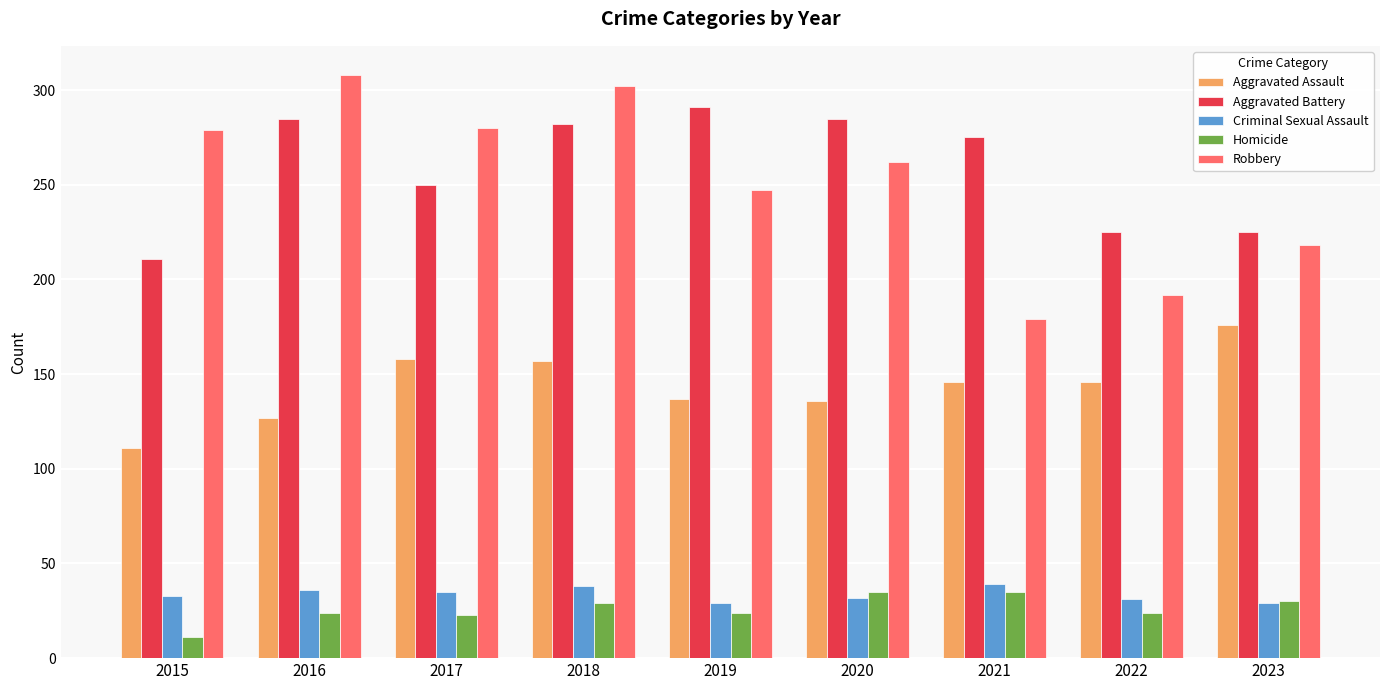

Is it true that Aggravated Battery equals 361 at 2021?

False